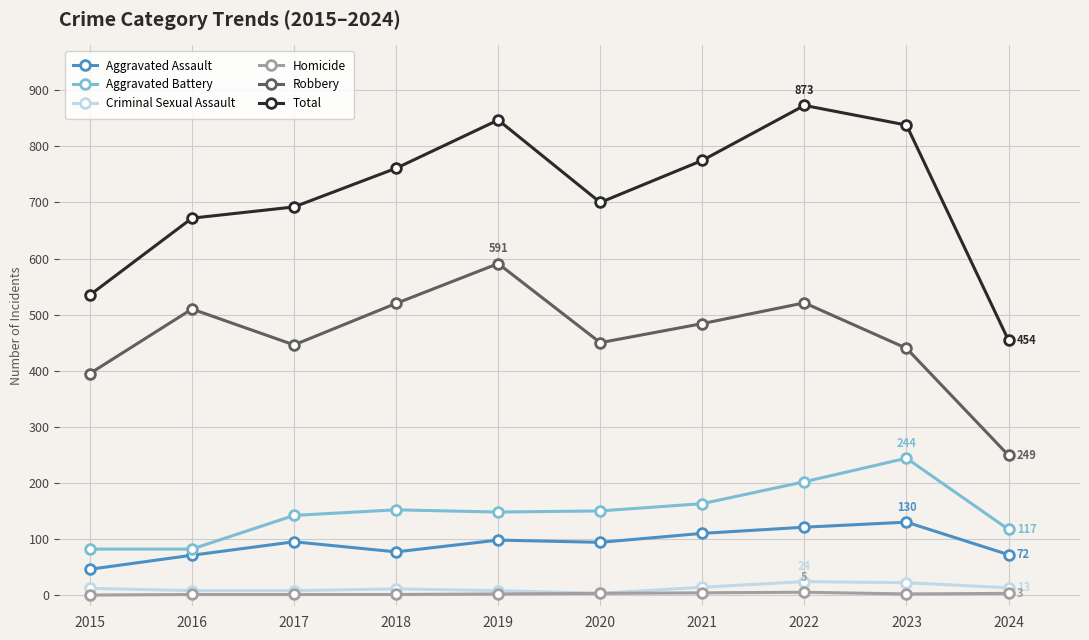

List the series in order of their peak value, highest first.

Total, Robbery, Aggravated Battery, Aggravated Assault, Criminal Sexual Assault, Homicide